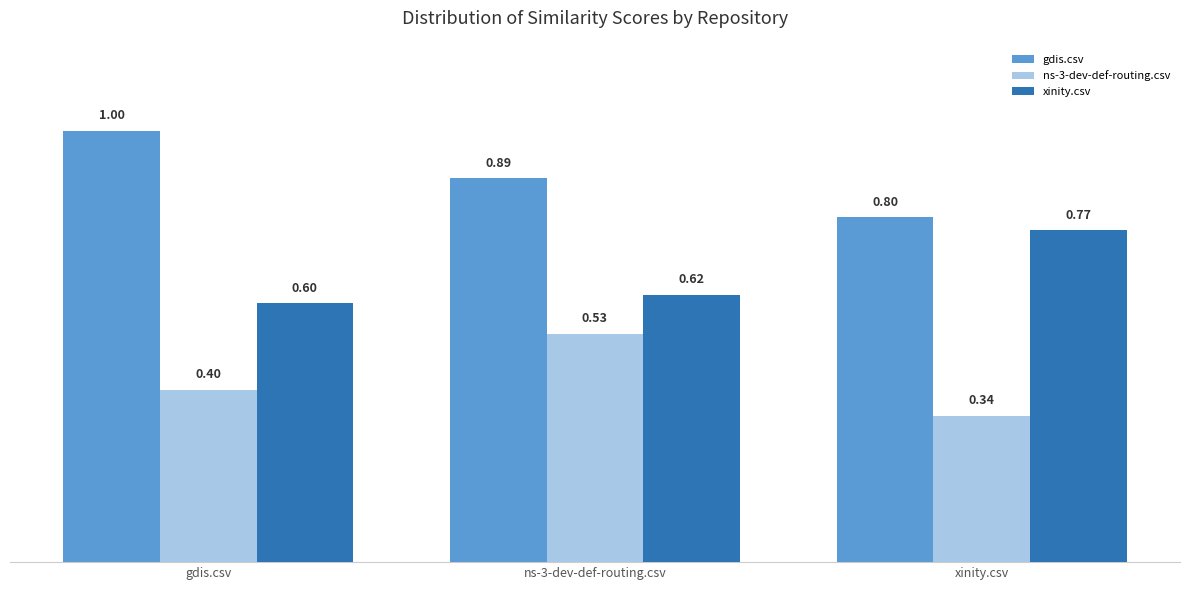

The value of xinity.csv at xinity.csv is 0.3. True or false?

False